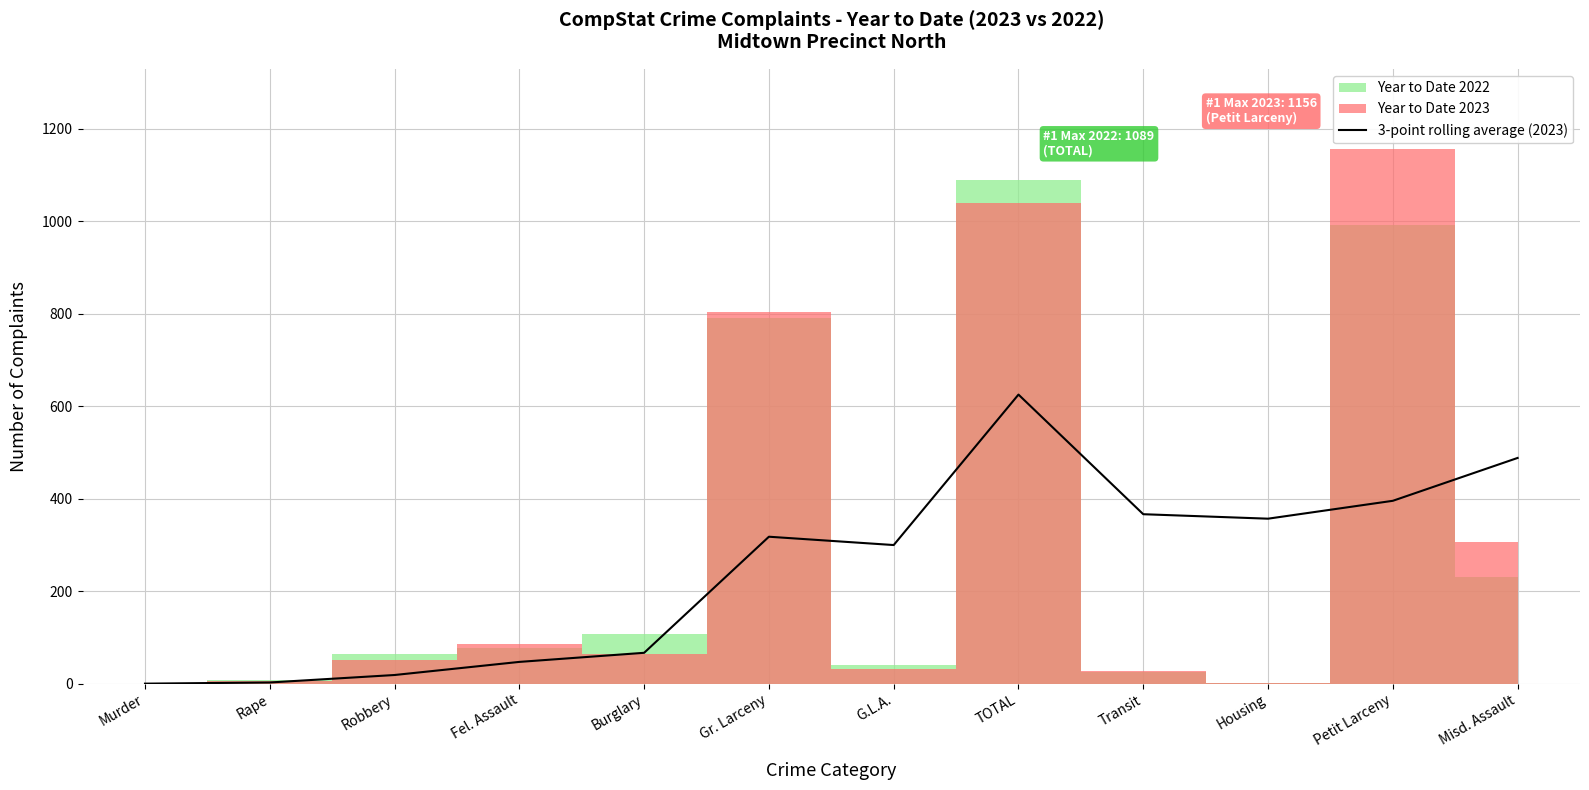

What is the average value?

248.6